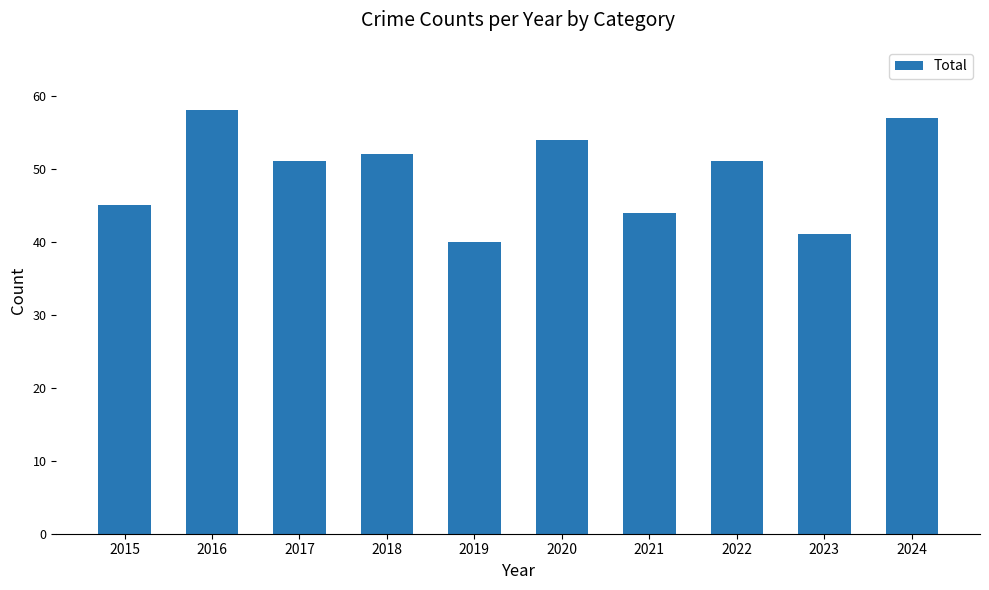

Which has a higher value, 2021 or 2019?

2021